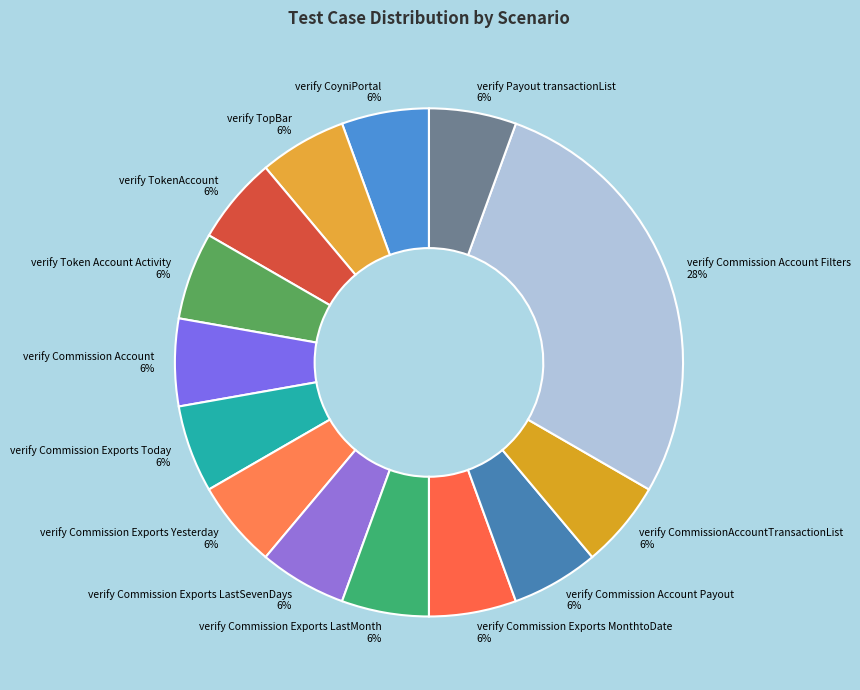

Approximately how many times larger is the value at verify Commission Exports MonthtoDate 6% compared to verify Token Account Activity 6%?

1.0